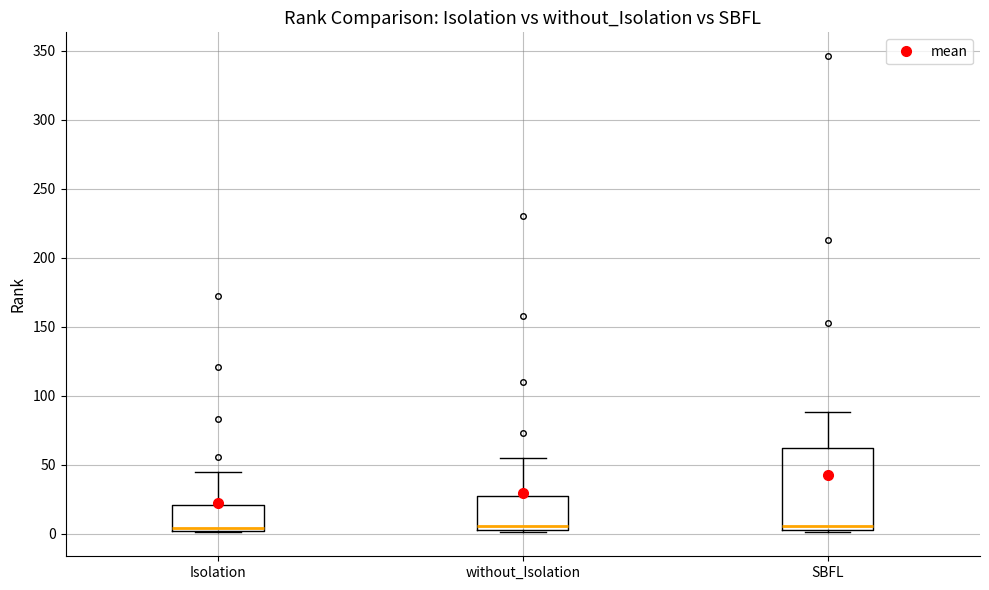

Comparing the boxes themselves (not the whiskers), which one is the tallest?

SBFL